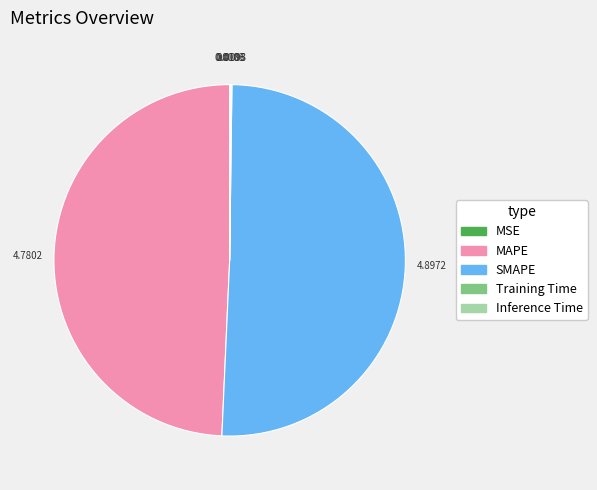

What is the largest slice in the pie chart?

SMAPE